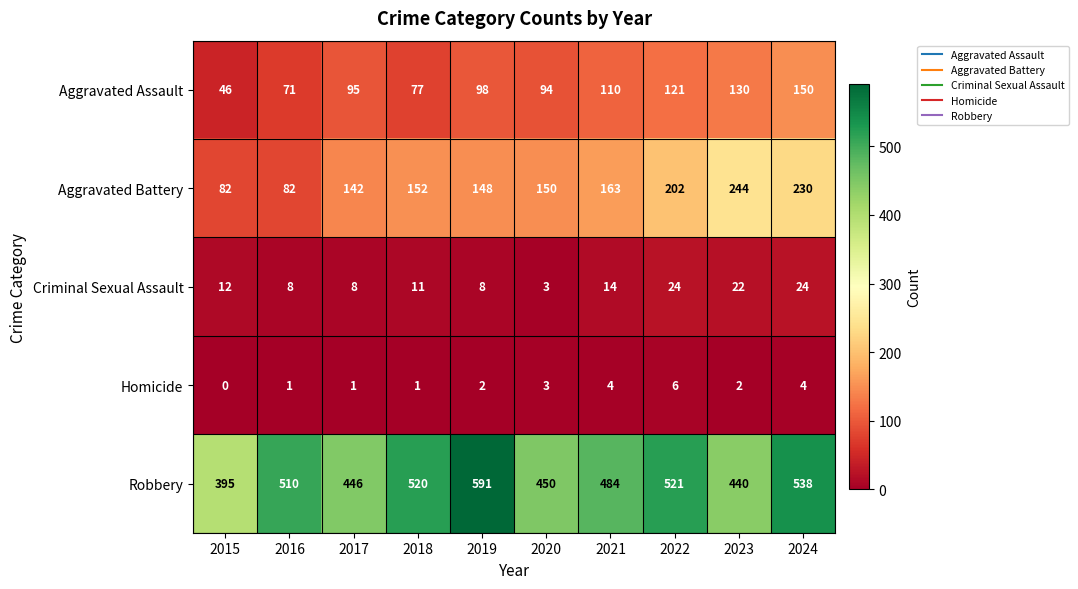

The value of Homicide at 2021 is 2. True or false?

False